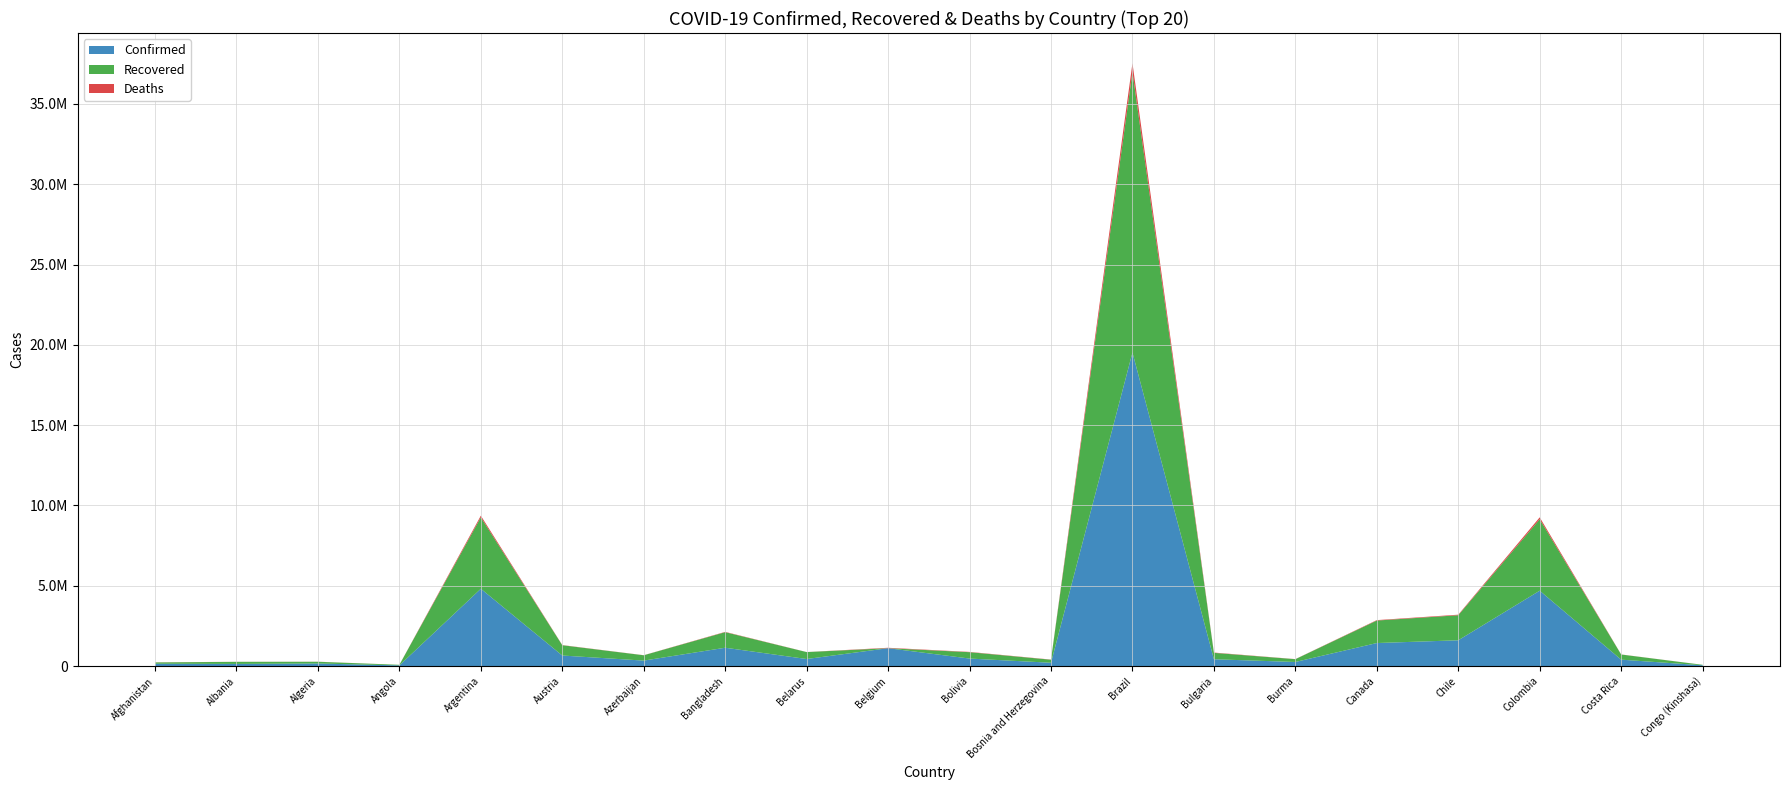

Reading left to right, extract all data points from this chart.

Confirmed: 143183	132797	158213	41405	4812351	655197	339274	1140200	437664	1112161	466318	205384	19523711	423440	253364	1432606	1604713	4692570	397469	47174
Recovered: 82586	130109	108537	35082	4447953	640202	331629	969610	431489	0	396914	188330	17470332	397900	173926	1401177	1558669	4449027	321048	29389
Deaths: 6325	2456	4008	977	103074	10730	4999	18685	3365	25217	17576	9673	547016	18189	6133	26484	34792	117836	4933	1021